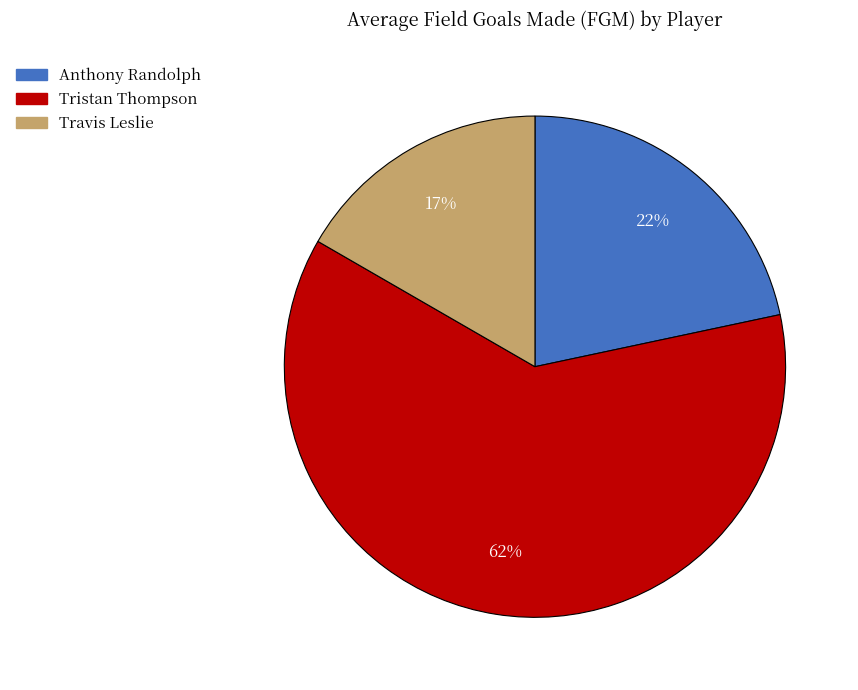

What percentage is the Travis Leslie slice, to the nearest percent?

17%